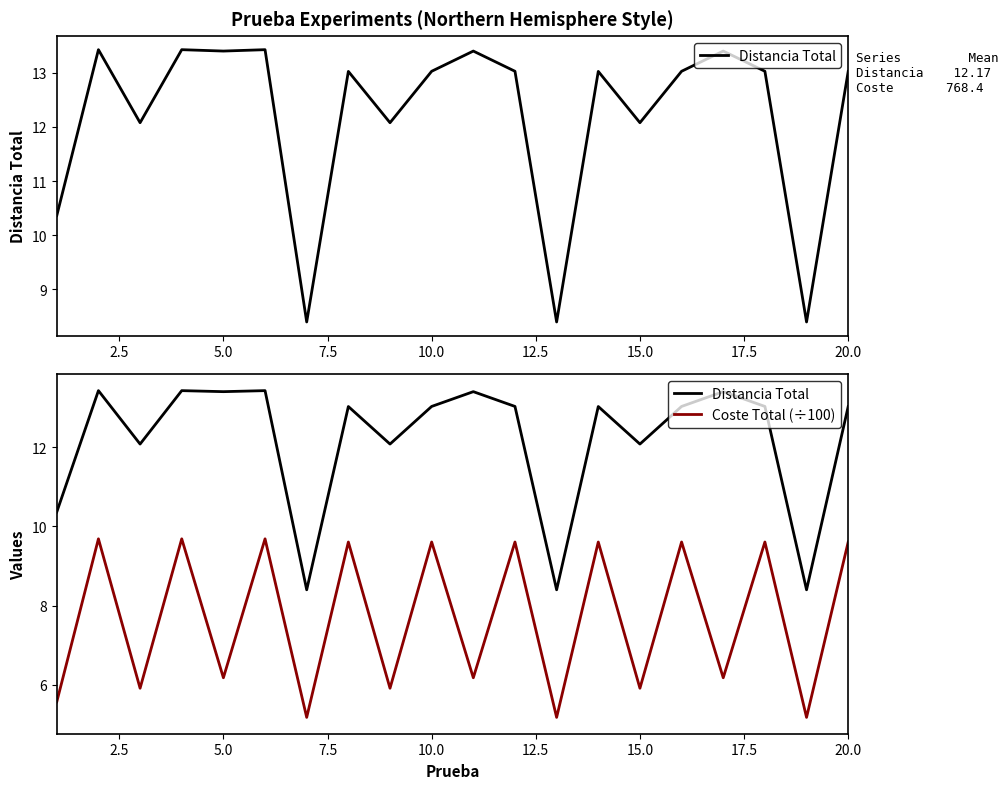

Count the number of data series in this chart.

2